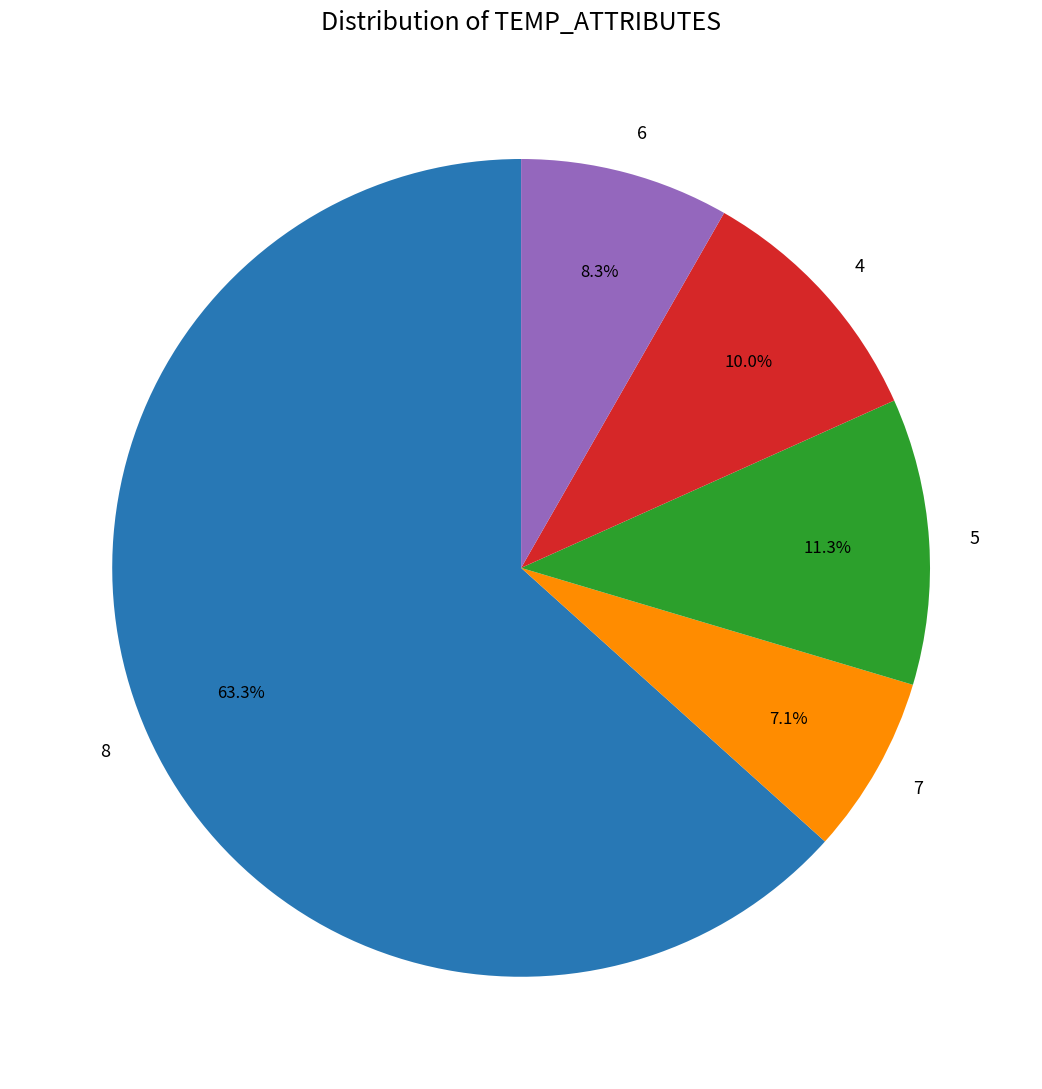

Do 7 and 4 together represent more than half of the pie?

No